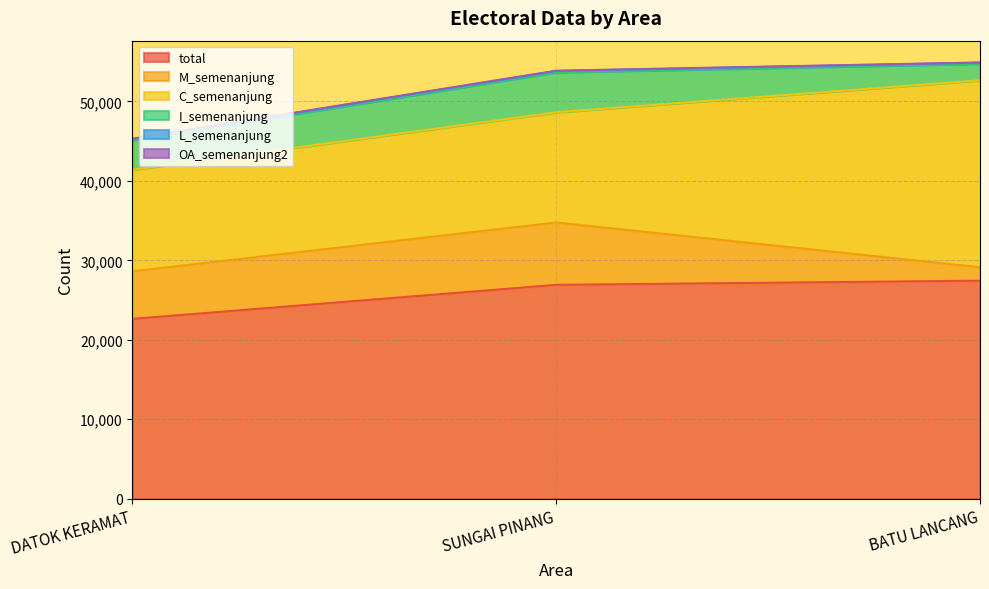

At which label is C_semenanjung closest to 18162?

SUNGAI PINANG